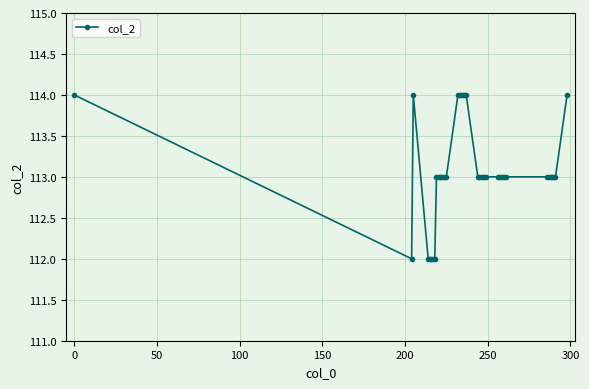

What is the average value?

113